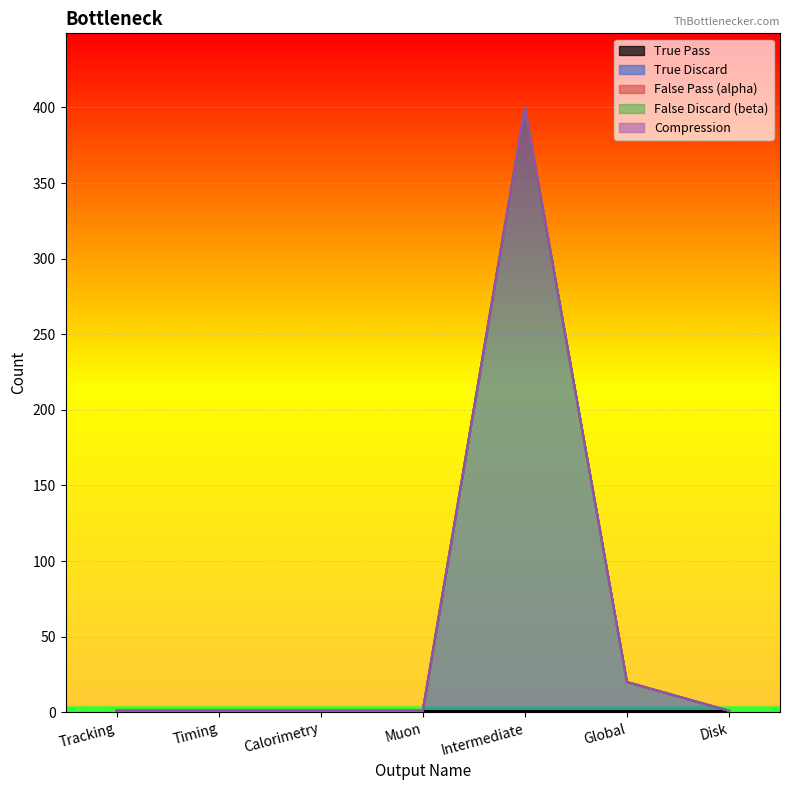

What is the label of the 7th point from the left?

Disk